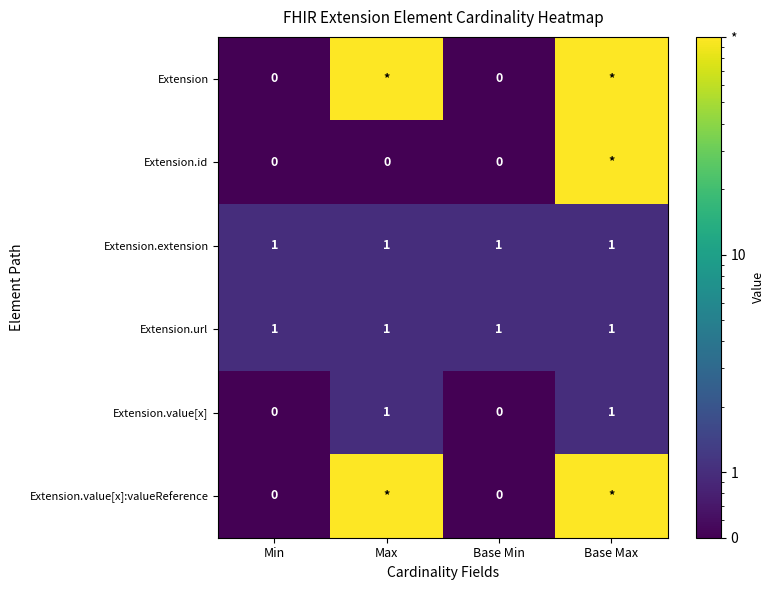

How many data points in Extension.value[x] are less than 1?

2